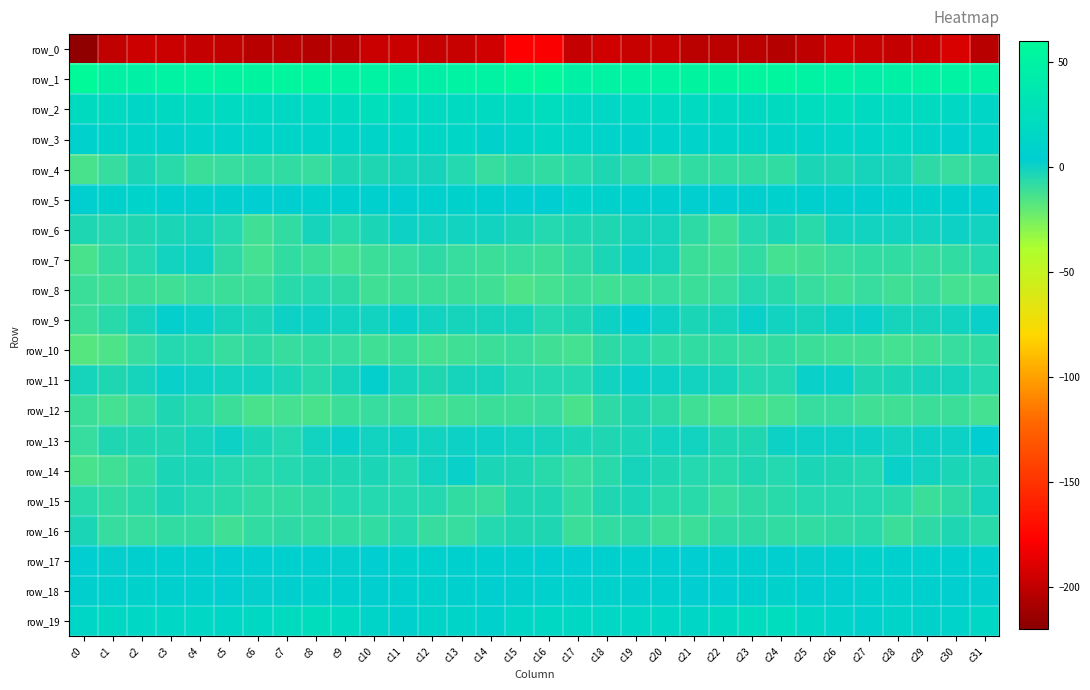

Reading left to right, list all the values displayed in this chart.

row_0: c0=-216.8	c1=-199.3	c2=-195.9	c3=-196.1	c4=-198.2	c5=-200.0	c6=-202.6	c7=-201.4	c8=-203.6	c9=-202.6	c10=-196.7	c11=-196.2	c12=-199.2	c13=-197.3	c14=-194.2	c15=-177.9	c16=-179.5	c17=-198.3	c18=-194.6	c19=-197.9	c20=-197.6	c21=-201.9	c22=-201.6	c23=-202.2	c24=-204.1	c25=-200.8	c26=-195.0	c27=-198.0	c28=-198.7	c29=-197.0	c30=-191.3	c31=-202.6
row_1: c0=60.0	c1=48.5	c2=47.9	c3=50.3	c4=49.4	c5=51.7	c6=52.6	c7=53.4	c8=54.6	c9=50.9	c10=49.9	c11=45.8	c12=46.2	c13=49.6	c14=49.4	c15=56.3	c16=58.0	c17=47.0	c18=49.5	c19=49.6	c20=50.0	c21=52.6	c22=52.5	c23=54.2	c24=53.5	c25=50.2	c26=49.0	c27=44.8	c28=47.9	c29=49.8	c30=49.4	c31=51.2
row_2: c0=21.0	c1=18.5	c2=14.7	c3=18.3	c4=21.2	c5=18.8	c6=18.0	c7=16.8	c8=20.4	c9=20.9	c10=25.0	c11=20.5	c12=18.8	c13=20.6	c14=19.5	c15=19.2	c16=22.4	c17=17.2	c18=15.4	c19=20.0	c20=20.3	c21=18.4	c22=17.4	c23=17.5	c24=20.9	c25=22.4	c26=24.5	c27=18.7	c28=19.6	c29=21.2	c30=17.0	c31=14.2
row_3: c0=8.4	c1=12.6	c2=12.3	c3=8.7	c4=10.1	c5=9.9	c6=10.9	c7=11.0	c8=12.2	c9=11.6	c10=12.9	c11=14.1	c12=14.4	c13=14.6	c14=9.7	c15=11.5	c16=15.3	c17=13.7	c18=10.6	c19=9.2	c20=9.9	c21=10.3	c22=11.4	c23=11.1	c24=12.4	c25=11.5	c26=13.8	c27=13.6	c28=15.2	c29=12.9	c30=8.6	c31=11.3
row_4: c0=-13.5	c1=-9.4	c2=-3.0	c3=-5.9	c4=-10.3	c5=-9.7	c6=-8.5	c7=-8.4	c8=-9.5	c9=-4.5	c10=-3.8	c11=-2.0	c12=-1.4	c13=-5.1	c14=-9.4	c15=-7.7	c16=-8.1	c17=-6.2	c18=-3.6	c19=-7.5	c20=-11.0	c21=-8.7	c22=-8.4	c23=-8.8	c24=-8.2	c25=-3.2	c26=-3.9	c27=-1.3	c28=-2.3	c29=-7.1	c30=-9.5	c31=-7.4
row_5: c0=4.4	c1=8.9	c2=10.7	c3=6.5	c4=6.2	c5=5.9	c6=3.7	c7=4.6	c8=7.5	c9=7.0	c10=6.7	c11=5.2	c12=7.5	c13=9.5	c14=7.2	c15=3.7	c16=3.9	c17=10.6	c18=8.6	c19=6.4	c20=6.1	c21=5.2	c22=3.5	c23=5.8	c24=7.8	c25=7.3	c26=5.7	c27=5.4	c28=8.8	c29=8.7	c30=6.8	c31=5.1
row_6: c0=-4.5	c1=-4.7	c2=-3.5	c3=-2.8	c4=-1.3	c5=-4.6	c6=-11.3	c7=-8.3	c8=-1.8	c9=-6.2	c10=-2.5	c11=0.3	c12=-0.6	c13=-0.5	c14=-1.1	c15=-2.8	c16=-4.6	c17=-4.2	c18=-3.5	c19=-2.0	c20=-2.1	c21=-7.1	c22=-11.8	c23=-5.1	c24=-2.8	c25=-6.2	c26=-0.4	c27=-0.2	c28=-0.7	c29=-1.0	c30=0.0	c31=-0.3
row_7: c0=-13.8	c1=-8.5	c2=-4.9	c3=-1.0	c4=0.1	c5=-6.9	c6=-12.5	c7=-8.8	c8=-10.5	c9=-12.5	c10=-10.1	c11=-9.0	c12=-7.0	c13=-9.0	c14=-10.0	c15=-9.5	c16=-10.4	c17=-7.2	c18=-3.3	c19=0.0	c20=-1.7	c21=-10.1	c22=-11.7	c23=-8.0	c24=-12.3	c25=-11.7	c26=-9.6	c27=-8.0	c28=-8.0	c29=-9.5	c30=-8.4	c31=-5.0
row_8: c0=-10.8	c1=-11.5	c2=-10.6	c3=-11.5	c4=-9.2	c5=-10.5	c6=-10.5	c7=-6.1	c8=-5.5	c9=-7.7	c10=-12.0	c11=-10.5	c12=-10.5	c13=-10.8	c14=-11.4	c15=-14.7	c16=-12.6	c17=-11.1	c18=-11.1	c19=-10.5	c20=-9.1	c21=-11.1	c22=-9.3	c23=-4.8	c24=-6.5	c25=-9.2	c26=-12.1	c27=-9.8	c28=-11.9	c29=-9.5	c30=-12.4	c31=-12.5
row_9: c0=-10.3	c1=-6.4	c2=-1.6	c3=2.9	c4=1.6	c5=-2.3	c6=-2.4	c7=0.7	c8=0.2	c9=-1.2	c10=-0.6	c11=1.9	c12=-0.2	c13=-2.3	c14=-1.3	c15=-2.2	c16=-4.7	c17=-4.1	c18=0.0	c19=3.6	c20=0.1	c21=-2.7	c22=-1.7	c23=1.2	c24=-0.8	c25=-1.3	c26=0.8	c27=1.5	c28=-1.9	c29=-1.6	c30=-0.4	c31=1.5
row_10: c0=-17.0	c1=-15.0	c2=-9.2	c3=-4.8	c4=-6.7	c5=-9.5	c6=-7.6	c7=-9.6	c8=-8.7	c9=-9.0	c10=-11.1	c11=-10.8	c12=-12.5	c13=-12.0	c14=-10.5	c15=-9.8	c16=-11.6	c17=-13.0	c18=-7.2	c19=-4.6	c20=-8.2	c21=-8.4	c22=-8.7	c23=-9.7	c24=-8.0	c25=-10.0	c26=-11.2	c27=-11.2	c28=-12.5	c29=-11.7	c30=-9.1	c31=-8.8
row_11: c0=-2.0	c1=-4.2	c2=-2.2	c3=1.2	c4=0.7	c5=-0.8	c6=-0.8	c7=-3.2	c8=-6.4	c9=-1.7	c10=2.7	c11=-2.2	c12=-4.1	c13=-1.8	c14=-2.3	c15=-4.7	c16=-5.4	c17=-4.8	c18=-1.0	c19=1.7	c20=-0.1	c21=-0.3	c22=-1.8	c23=-4.6	c24=-5.5	c25=1.1	c26=1.2	c27=-3.9	c28=-2.4	c29=-2.2	c30=-1.9	c31=-4.8
row_12: c0=-10.0	c1=-13.1	c2=-9.8	c3=-4.1	c4=-5.7	c5=-10.4	c6=-13.7	c7=-13.1	c8=-14.1	c9=-10.2	c10=-9.3	c11=-10.3	c12=-12.5	c13=-11.3	c14=-10.6	c15=-10.8	c16=-9.9	c17=-13.3	c18=-6.9	c19=-4.4	c20=-7.0	c21=-12.1	c22=-13.5	c23=-13.7	c24=-12.8	c25=-9.5	c26=-9.3	c27=-11.7	c28=-11.7	c29=-10.9	c30=-10.2	c31=-12.2
row_13: c0=-9.2	c1=-4.0	c2=-3.7	c3=-3.9	c4=-1.8	c5=-0.1	c6=-2.8	c7=-5.2	c8=-0.7	c9=1.5	c10=-0.7	c11=0.7	c12=-0.7	c13=0.4	c14=0.1	c15=-0.6	c16=-2.1	c17=-2.4	c18=-4.4	c19=-3.1	c20=-0.9	c21=-0.3	c22=-4.3	c23=-4.5	c24=0.9	c25=0.9	c26=-0.0	c27=0.2	c28=-0.2	c29=0.9	c30=0.5	c31=3.5
row_14: c0=-14.1	c1=-11.3	c2=-7.9	c3=-2.7	c4=-2.7	c5=-4.6	c6=-5.8	c7=-4.9	c8=-4.2	c9=-3.9	c10=-3.2	c11=-5.0	c12=-0.9	c13=1.3	c14=-2.5	c15=-4.4	c16=-6.7	c17=-9.9	c18=-5.8	c19=-2.0	c20=-3.6	c21=-4.8	c22=-6.3	c23=-4.0	c24=-4.7	c25=-3.1	c26=-3.9	c27=-4.5	c28=1.5	c29=-0.4	c30=-2.6	c31=-3.9
row_15: c0=-5.7	c1=-8.7	c2=-6.3	c3=-2.5	c4=-5.4	c5=-6.2	c6=-8.2	c7=-8.6	c8=-6.7	c9=-4.9	c10=-4.6	c11=-4.6	c12=-5.4	c13=-8.0	c14=-9.9	c15=-3.9	c16=-3.6	c17=-8.7	c18=-4.3	c19=-3.3	c20=-6.2	c21=-6.4	c22=-9.1	c23=-7.5	c24=-6.5	c25=-4.6	c26=-4.8	c27=-4.8	c28=-6.0	c29=-10.1	c30=-7.6	c31=-1.7
row_16: c0=-3.1	c1=-9.8	c2=-9.3	c3=-7.9	c4=-8.8	c5=-11.8	c6=-8.7	c7=-6.7	c8=-7.9	c9=-7.9	c10=-8.0	c11=-5.3	c12=-9.1	c13=-9.8	c14=-4.9	c15=-3.8	c16=-4.4	c17=-10.6	c18=-8.7	c19=-7.4	c20=-10.7	c21=-10.9	c22=-7.7	c23=-7.0	c24=-8.1	c25=-8.1	c26=-7.3	c27=-5.7	c28=-11.0	c29=-7.8	c30=-4.5	c31=-5.7
row_17: c0=3.8	c1=3.1	c2=5.6	c3=6.9	c4=5.9	c5=3.4	c6=5.1	c7=6.7	c8=5.1	c9=2.9	c10=3.2	c11=9.0	c12=8.2	c13=7.3	c14=7.1	c15=5.4	c16=4.3	c17=3.5	c18=6.6	c19=6.5	c20=4.8	c21=3.7	c22=5.9	c23=6.2	c24=4.7	c25=2.2	c26=5.4	c27=9.4	c28=7.2	c29=7.7	c30=6.6	c31=6.8
row_18: c0=6.3	c1=7.5	c2=9.5	c3=6.5	c4=6.4	c5=4.4	c6=2.8	c7=5.4	c8=8.9	c9=6.8	c10=4.4	c11=7.3	c12=8.8	c13=7.1	c14=5.0	c15=5.9	c16=7.7	c17=8.6	c18=8.9	c19=5.5	c20=6.5	c21=3.3	c22=3.3	c23=7.2	c24=8.8	c25=5.3	c26=5.3	c27=8.1	c28=8.2	c29=6.5	c30=5.0	c31=6.3
row_19: c0=14.6	c1=17.1	c2=15.7	c3=15.6	c4=16.2	c5=14.4	c6=16.7	c7=20.7	c8=22.9	c9=18.5	c10=12.7	c11=7.2	c12=11.5	c13=10.9	c14=8.2	c15=14.1	c16=16.8	c17=17.2	c18=15.2	c19=15.9	c20=15.8	c21=14.7	c22=17.9	c23=22.5	c24=21.8	c25=16.2	c26=10.3	c27=7.7	c28=12.7	c29=8.9	c30=10.4	c31=15.4